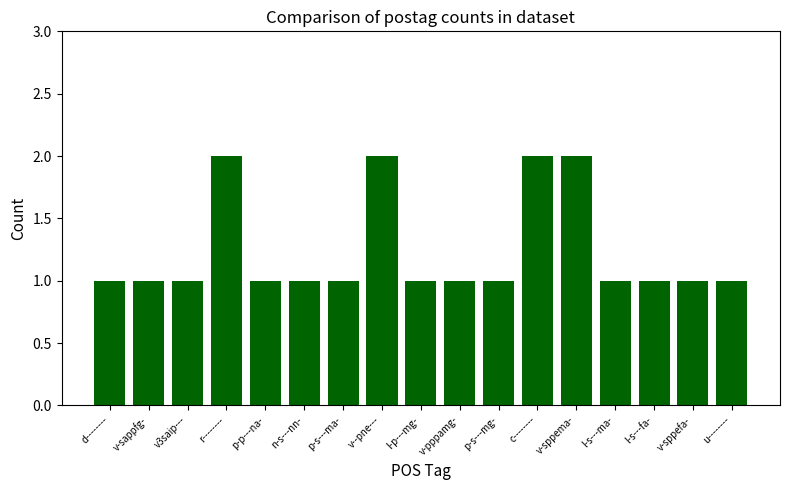

What is the difference between the values at v-sappfg- and v--pne---?

1